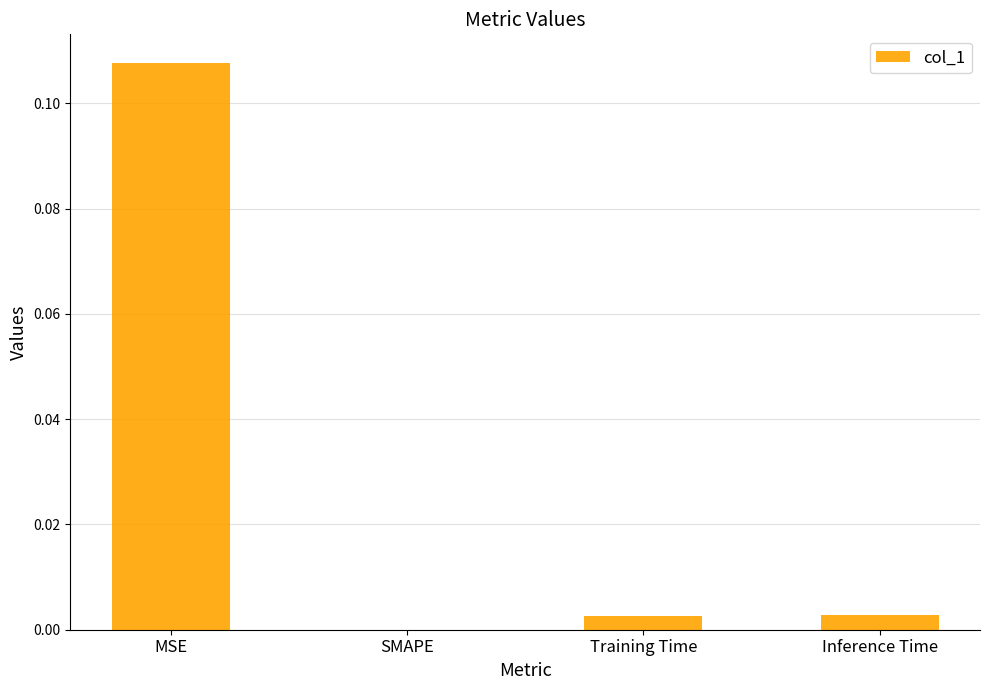

The value at Training Time is 0.0. True or false?

True